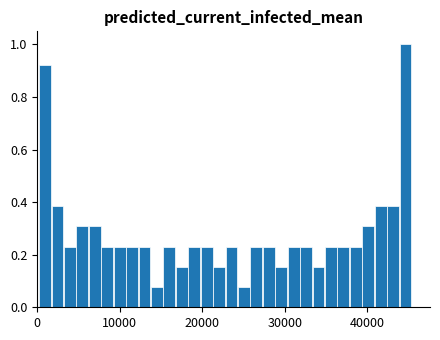

Around what value on the x-axis is the tallest bar? Give the approximate position of its centre, as read against the axis.

45000